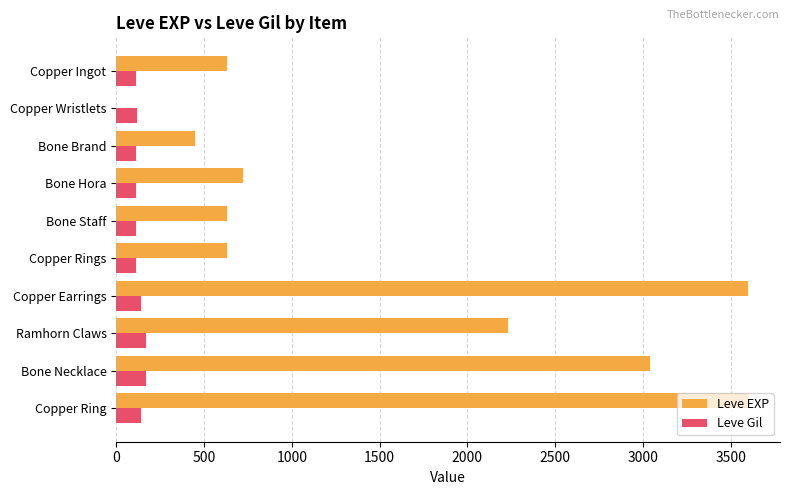

What is the greatest value displayed?

3600